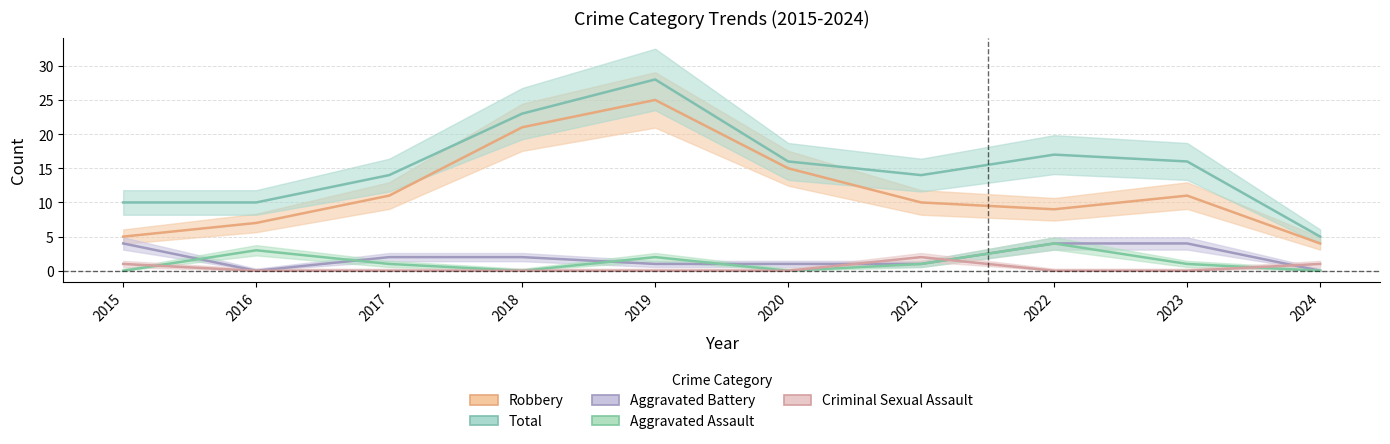

How many values in the Robbery series are below 11?

5